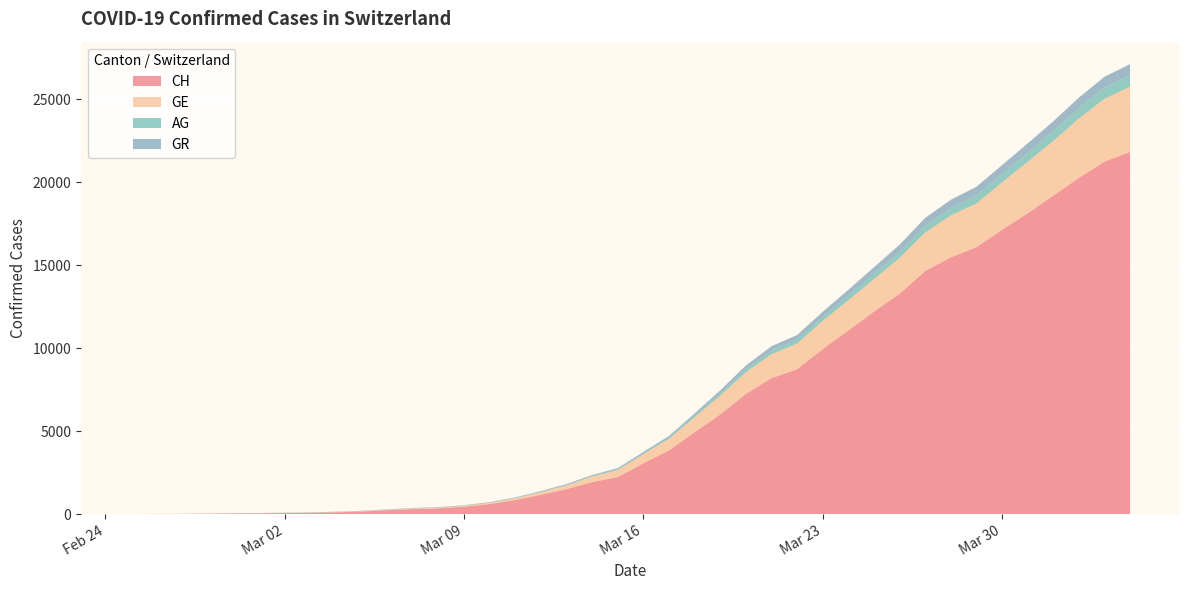

Reading left to right, list all the values displayed in this chart.

CH: 2020-02-25=0	2020-02-26=5	2020-02-27=10	2020-02-28=20	2020-02-29=33	2020-03-01=41	2020-03-02=60	2020-03-03=74	2020-03-04=104	2020-03-05=150	2020-03-06=227	2020-03-07=291	2020-03-08=340	2020-03-09=439	2020-03-10=599	2020-03-11=842	2020-03-12=1160	2020-03-13=1498	2020-03-14=1918	2020-03-15=2224	2020-03-16=3052	2020-03-17=3830	2020-03-18=4922	2020-03-19=5994	2020-03-20=7230	2020-03-21=8180	2020-03-22=8714	2020-03-23=9930	2020-03-24=11055	2020-03-25=12191	2020-03-26=13258	2020-03-27=14632	2020-03-28=15462	2020-03-29=16068	2020-03-30=17118	2020-03-31=18110	2020-04-01=19176	2020-04-02=20243	2020-04-03=21225	2020-04-04=21812
GE: 2020-02-25=0	2020-02-26=1	2020-02-27=1	2020-02-28=4	2020-02-29=8	2020-03-01=9	2020-03-02=10	2020-03-03=13	2020-03-04=15	2020-03-05=20	2020-03-06=29	2020-03-07=42	2020-03-08=44	2020-03-09=59	2020-03-10=79	2020-03-11=112	2020-03-12=153	2020-03-13=224	2020-03-14=343	2020-03-15=425	2020-03-16=549	2020-03-17=701	2020-03-18=911	2020-03-19=1139	2020-03-20=1307	2020-03-21=1445	2020-03-22=1549	2020-03-23=1703	2020-03-24=1820	2020-03-25=1959	2020-03-26=2160	2020-03-27=2321	2020-03-28=2527	2020-03-29=2638	2020-03-30=2855	2020-03-31=3109	2020-04-01=3289	2020-04-02=3582	2020-04-03=3793	2020-04-04=3928
AG: 2020-02-25=0	2020-02-26=1	2020-02-27=1	2020-02-28=1	2020-02-29=3	2020-03-01=4	2020-03-02=7	2020-03-03=7	2020-03-04=10	2020-03-05=11	2020-03-06=12	2020-03-07=14	2020-03-08=14	2020-03-09=15	2020-03-10=18	2020-03-11=20	2020-03-12=27	2020-03-13=30	2020-03-14=33	2020-03-15=43	2020-03-16=56	2020-03-17=69	2020-03-18=96	2020-03-19=134	2020-03-20=175	2020-03-21=223	2020-03-22=235	2020-03-23=245	2020-03-24=283	2020-03-25=318	2020-03-26=367	2020-03-27=407	2020-03-28=444	2020-03-29=485	2020-03-30=506	2020-03-31=554	2020-04-01=596	2020-04-02=631	2020-04-03=673	2020-04-04=702
GR: 2020-02-25=0	2020-02-26=2	2020-02-27=2	2020-02-28=6	2020-02-29=6	2020-03-01=6	2020-03-02=9	2020-03-03=9	2020-03-04=12	2020-03-05=14	2020-03-06=16	2020-03-07=17	2020-03-08=18	2020-03-09=18	2020-03-10=22	2020-03-11=31	2020-03-12=43	2020-03-13=53	2020-03-14=56	2020-03-15=71	2020-03-16=84	2020-03-17=101	2020-03-18=128	2020-03-19=182	2020-03-20=226	2020-03-21=258	2020-03-22=284	2020-03-23=300	2020-03-24=343	2020-03-25=393	2020-03-26=433	2020-03-27=474	2020-03-28=495	2020-03-29=519	2020-03-30=535	2020-03-31=547	2020-04-01=592	2020-04-02=622	2020-04-03=649	2020-04-04=657